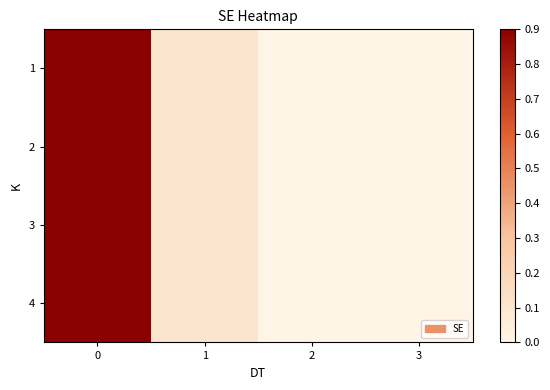

Which series has the largest range (max minus min)?

1